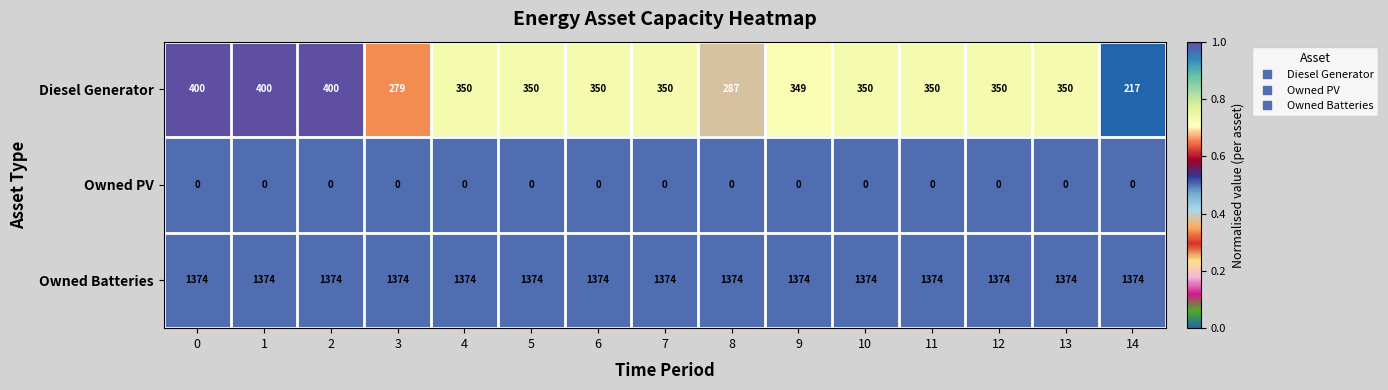

The Owned PV series shows 0 at 1. True or false?

True